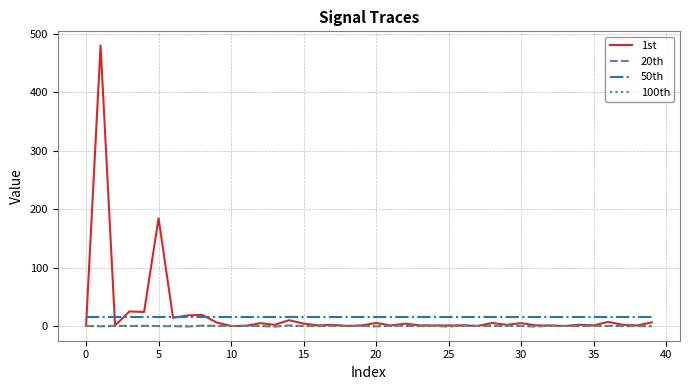

Count the number of data series in this chart.

4